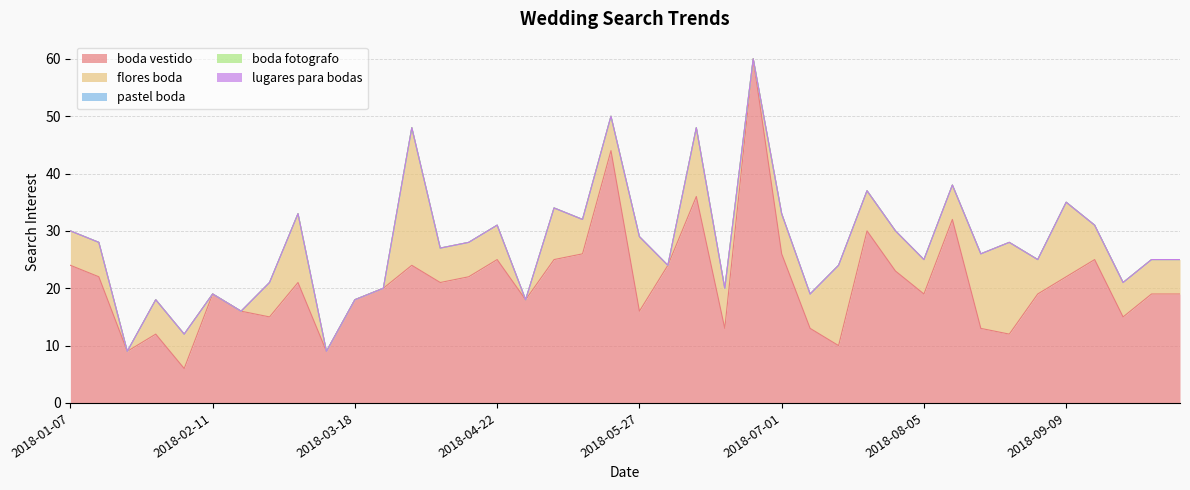

True or false: pastel boda and boda vestido intersect in this chart.

False